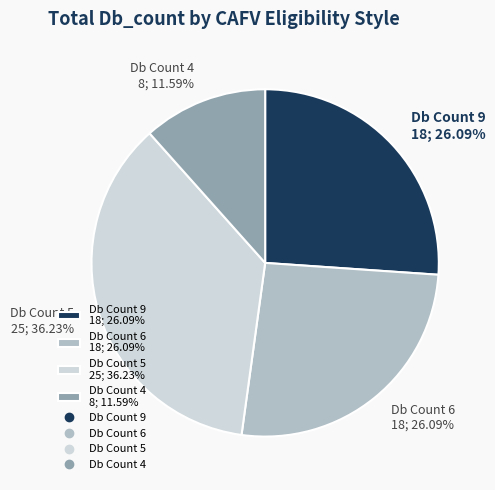

Does any single category account for the majority?

No